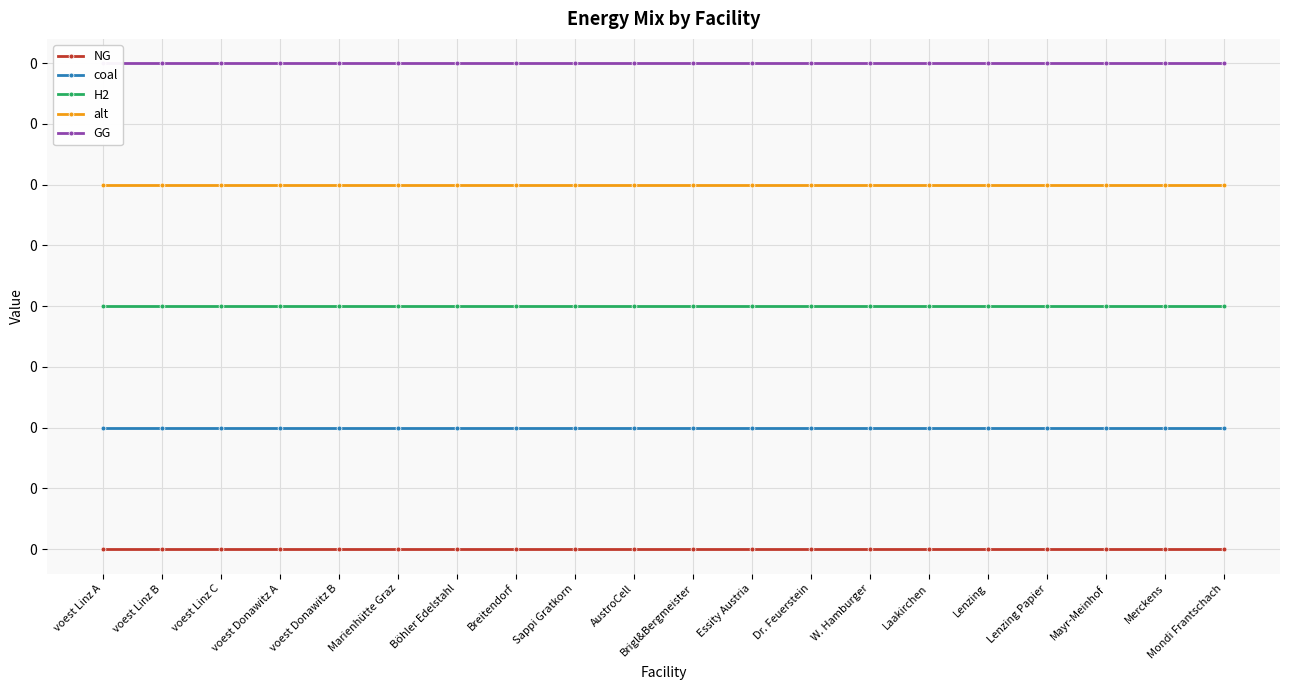

Which has a higher value, Sappi Gratkorn or Lenzing?

Sappi Gratkorn